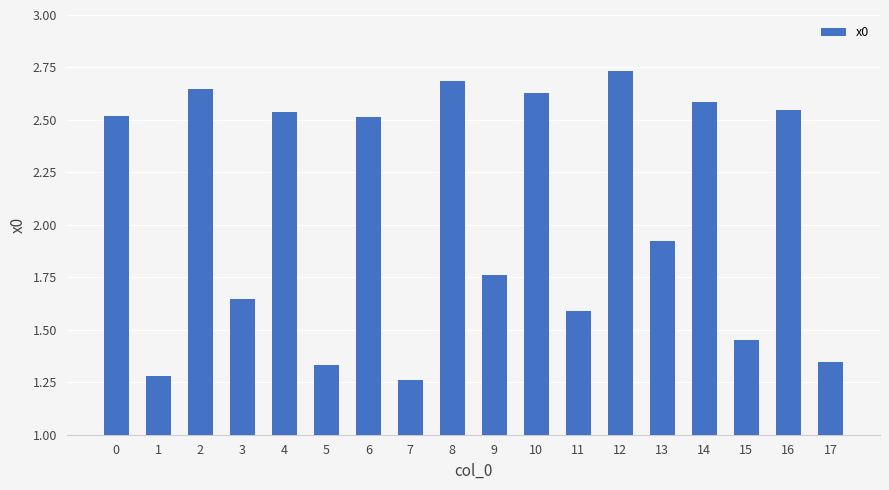

What is the average value?

2.1